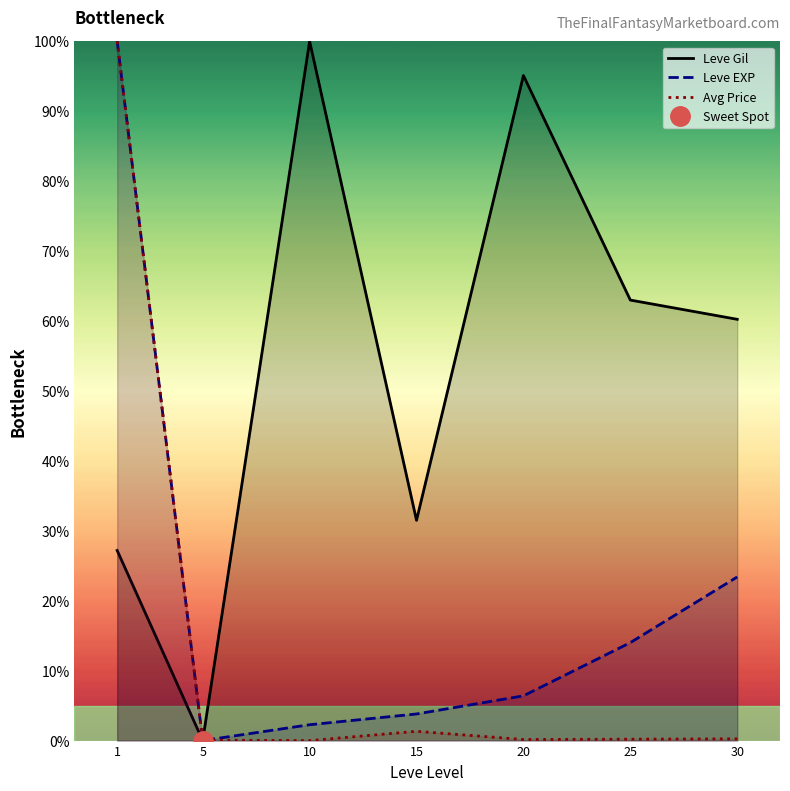

At which category does the chart reach its minimum across all series?

5